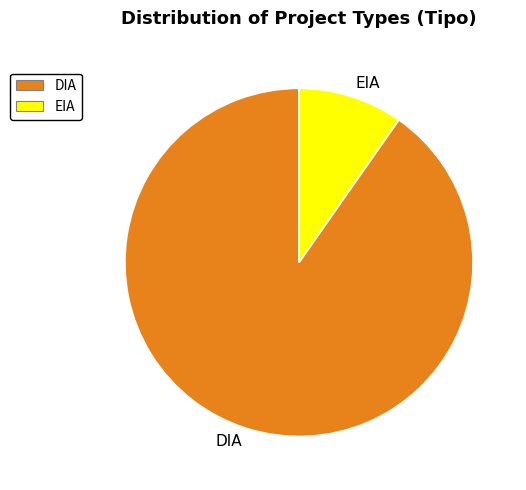

What is the largest slice in the pie chart?

DIA